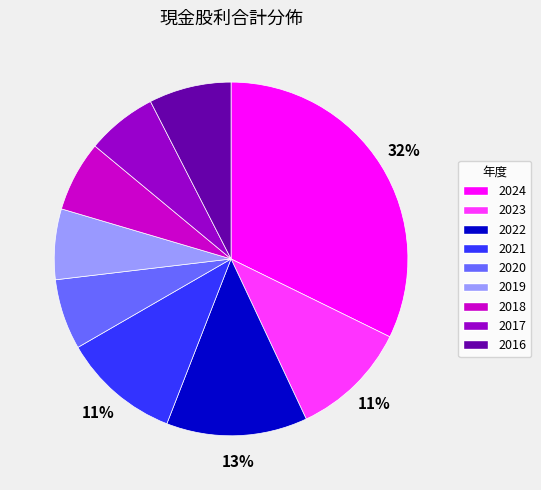

To the nearest percent, what portion does 2021 represent?

11%